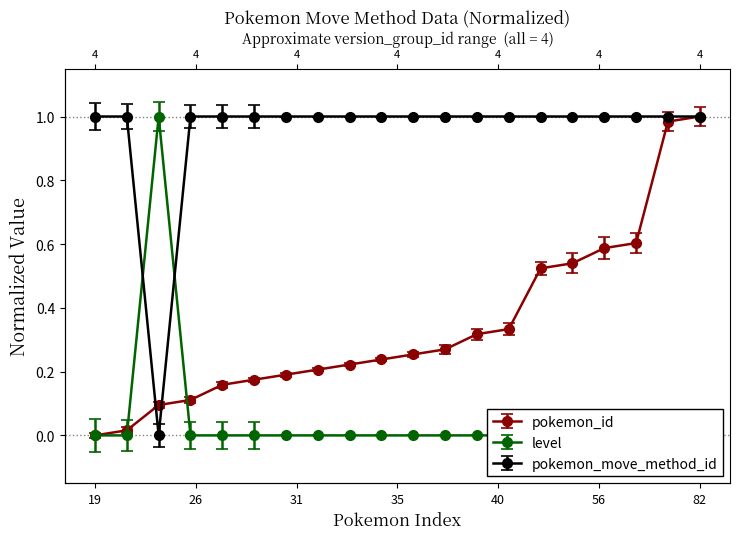

True or false: pokemon_id has more than 0 interior local peaks.

False